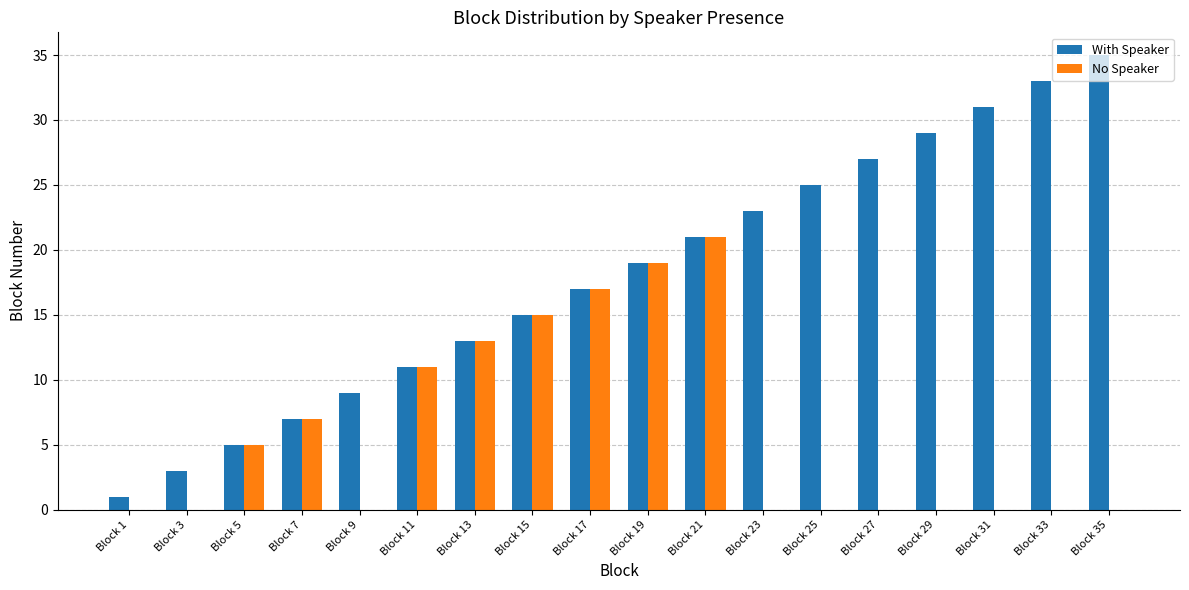

Where is No Speaker nearest to the value 10?

Block 11